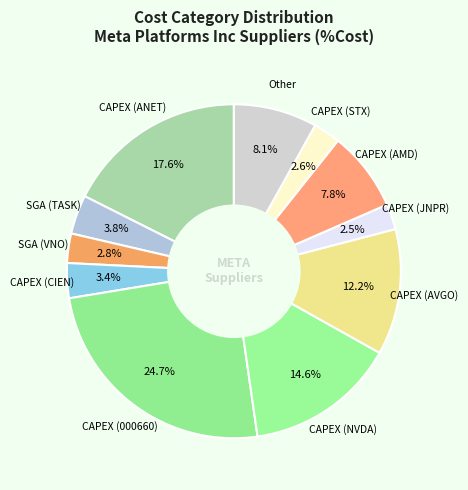

How many segments does this pie chart have?

11